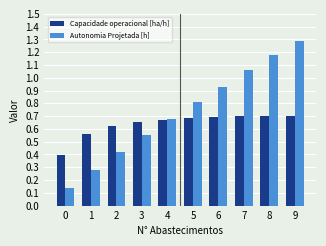

What is the spread (max minus min) of values at 6?

0.2